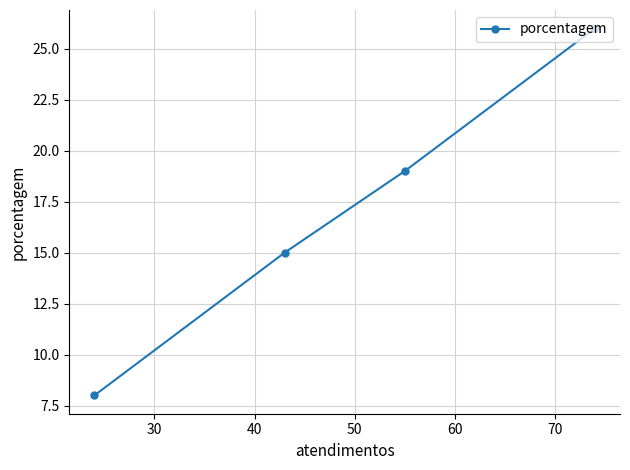

What is the maximum value shown in the chart?

26